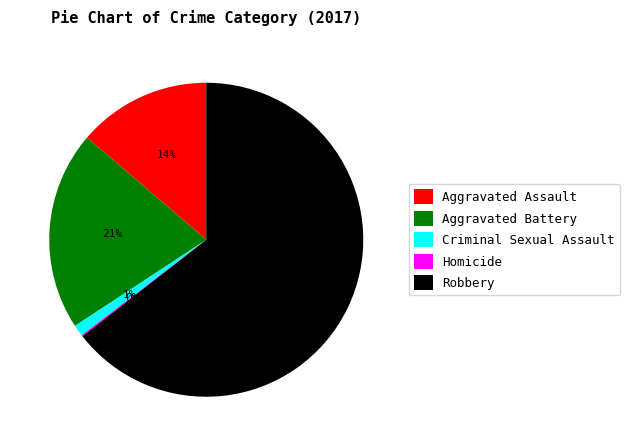

Which slice is the largest?

Robbery